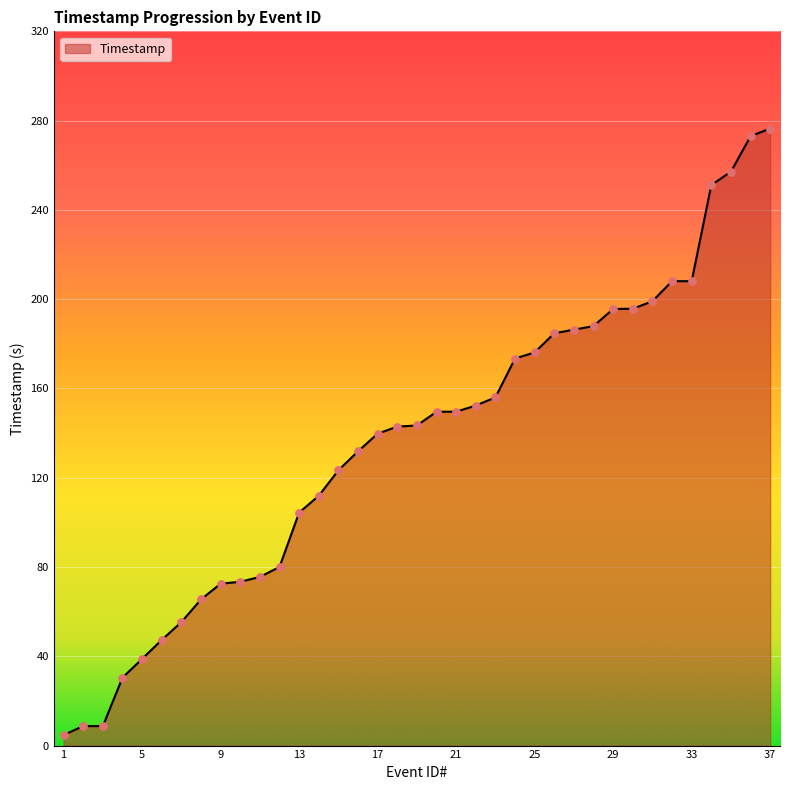

What is the greatest value displayed?

276.5